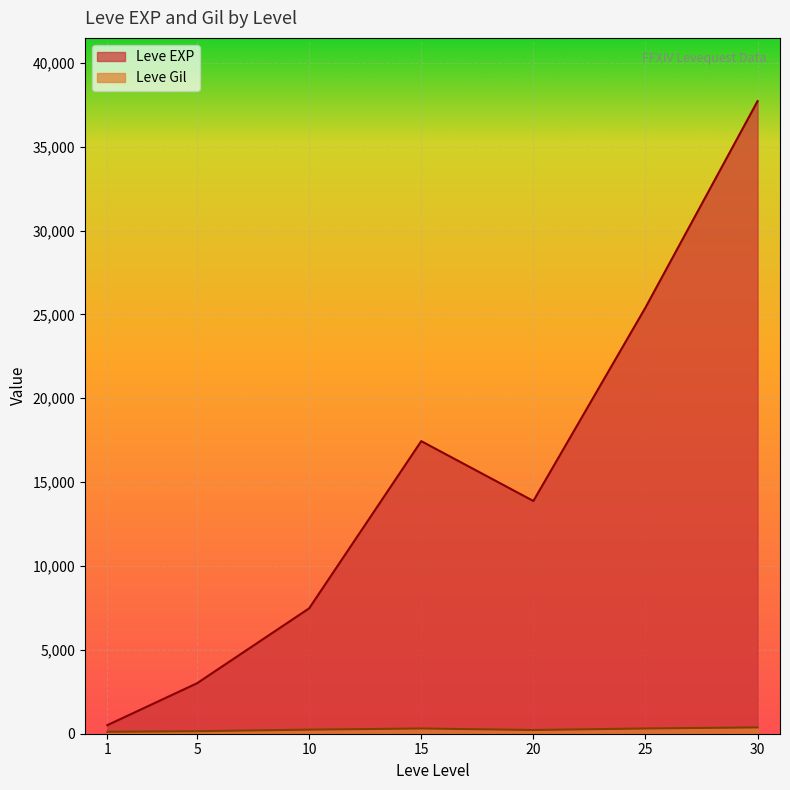

What is the difference between the maximum and minimum values in the Leve EXP series?

37204.8